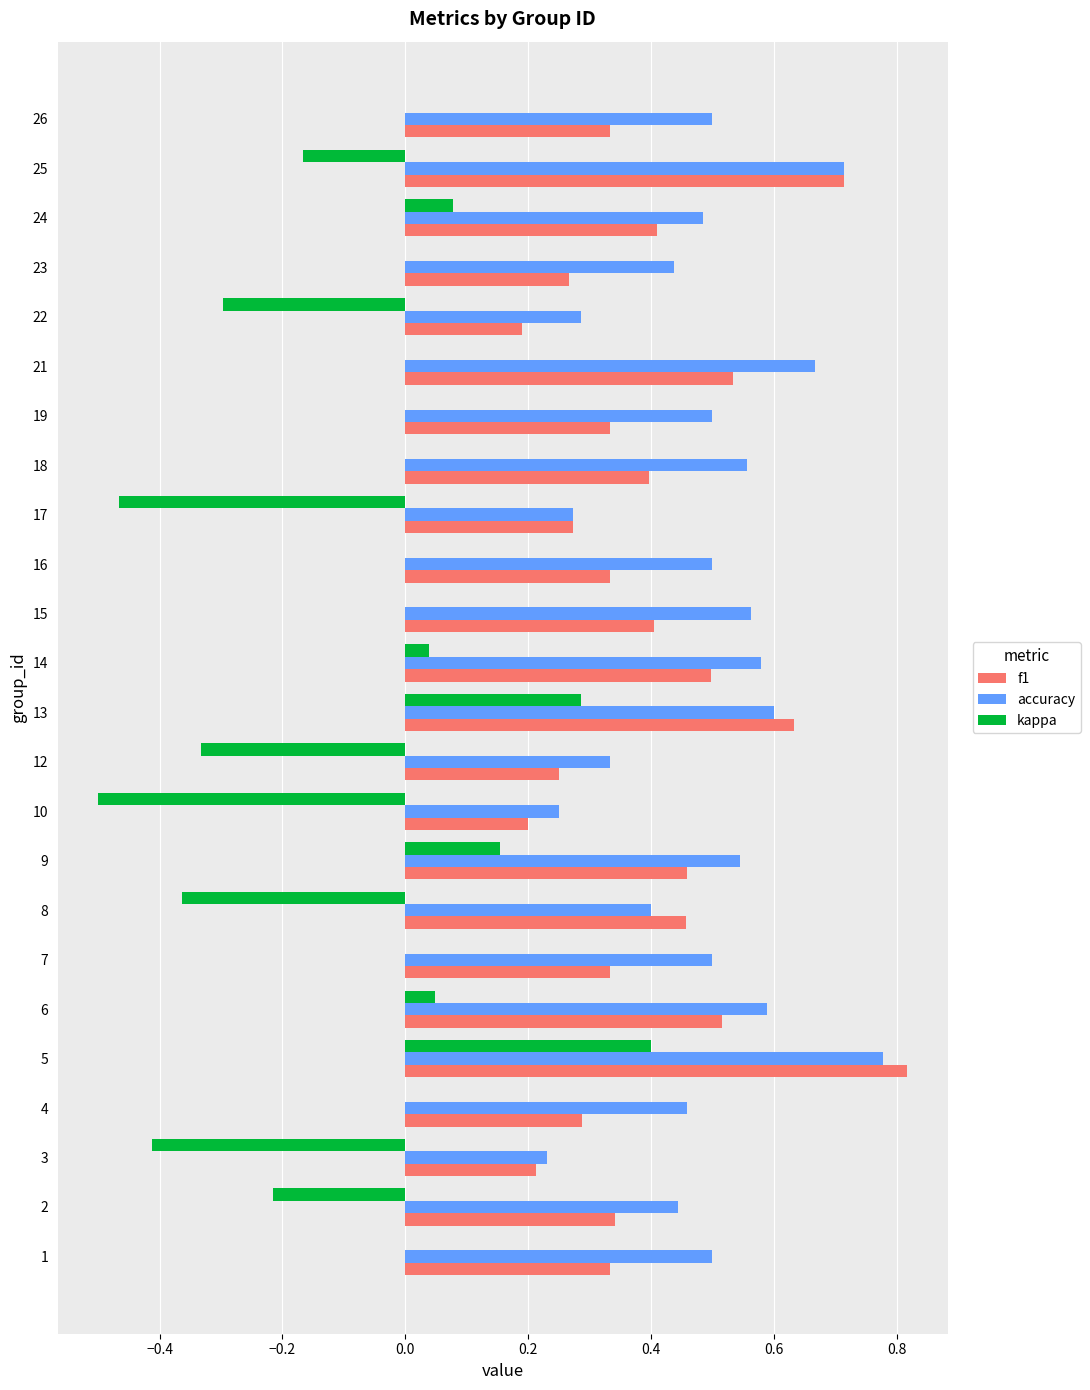

What is the sum of all kappa values?

-1.8